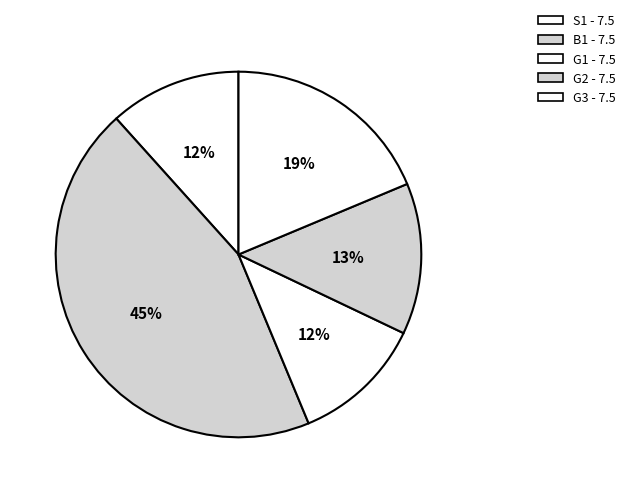

The G3 - 7.5 slice represents 19% of the pie. True or false?

True